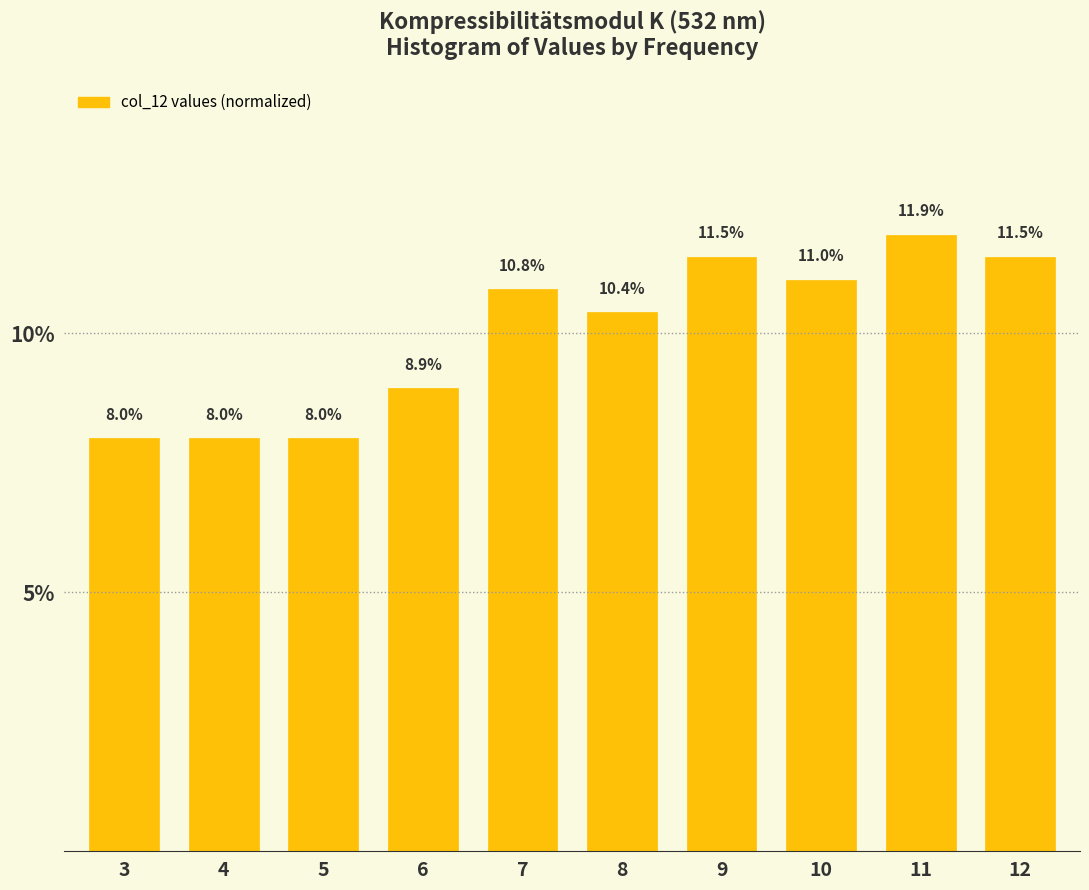

Reading right to left, transcribe all the data shown in this chart.

12=11.5	11=11.9	10=11.0	9=11.5	8=10.4	7=10.8	6=8.9	5=8.0	4=8.0	3=8.0